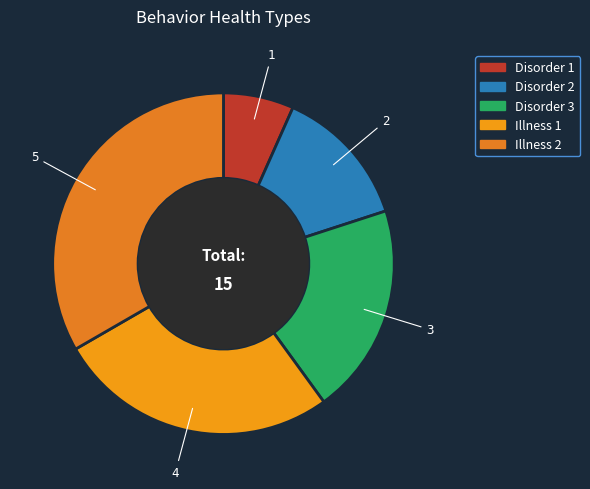

Is there any slice that represents more than half of the pie?

No